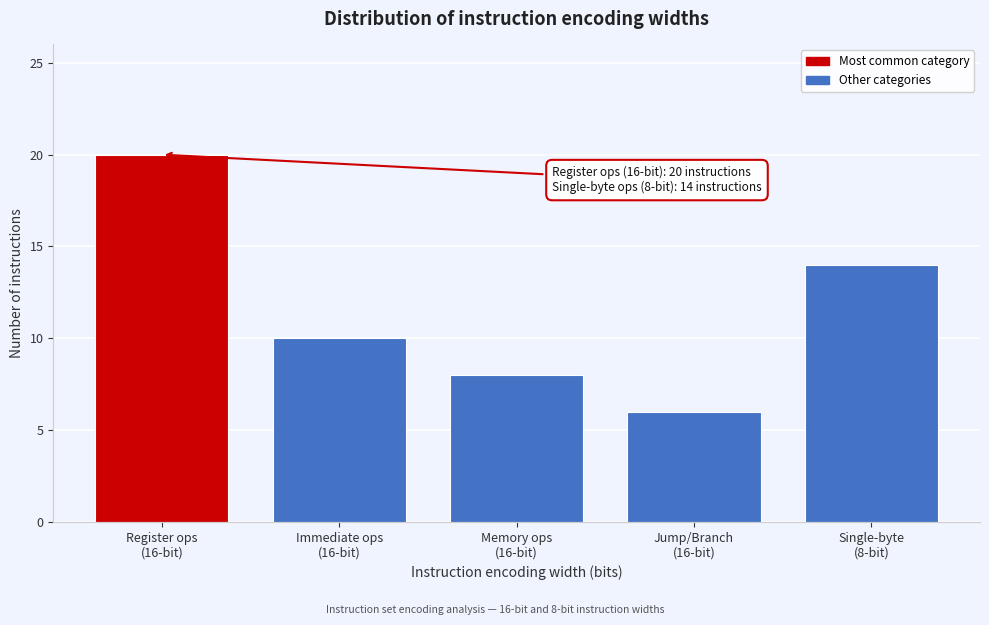

Reading left to right, list all the values displayed in this chart.

20	10	8	6	14